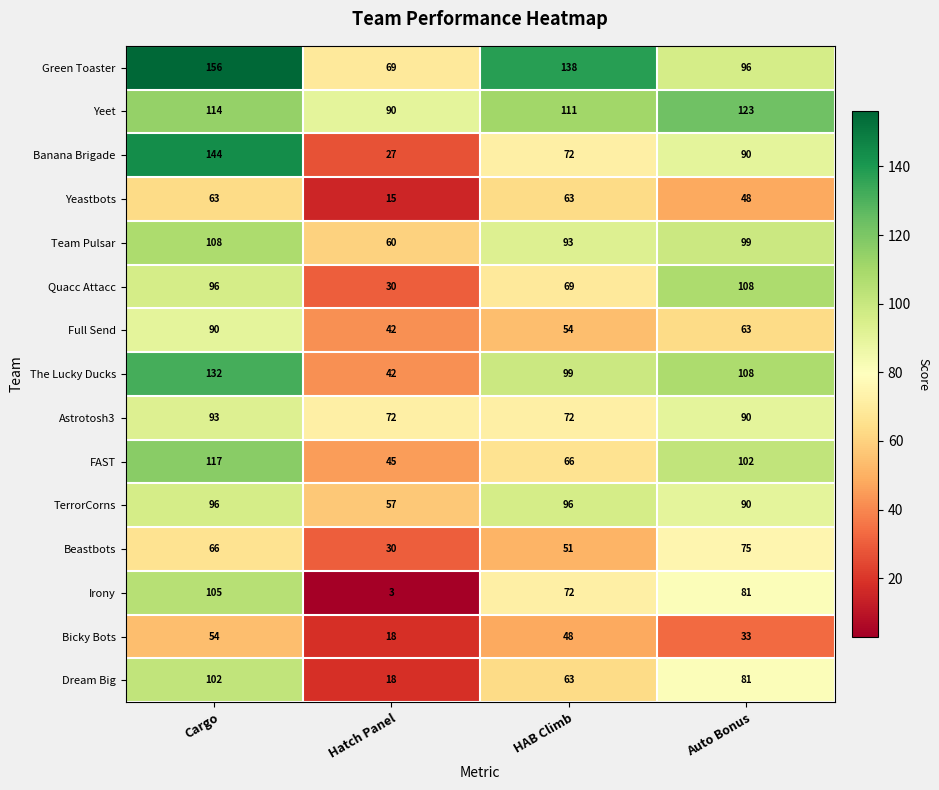

What is the difference between the maximum and minimum values in the Team Pulsar series?

48